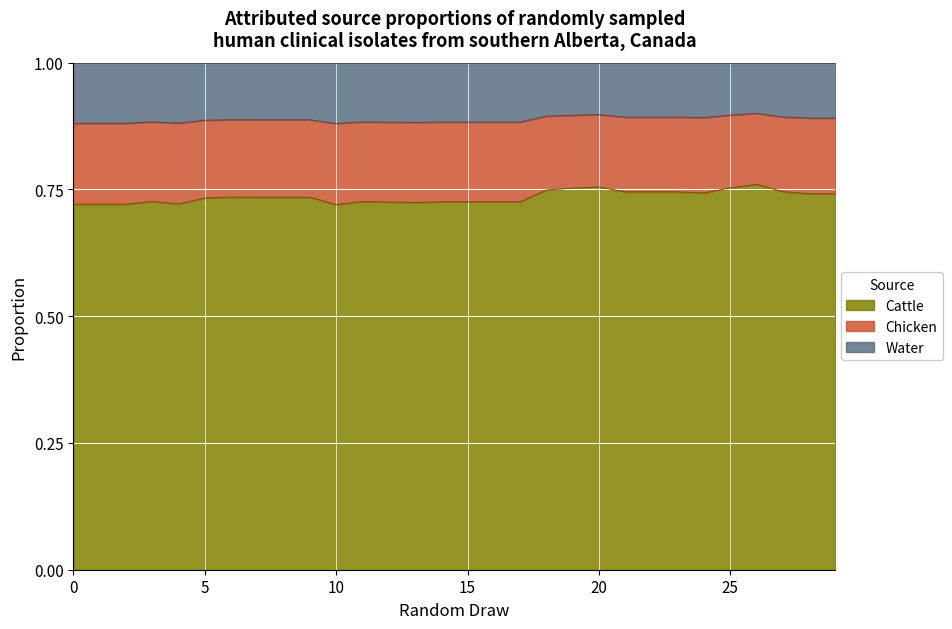

What are all the series names shown in the legend?

Cattle, Chicken, Water